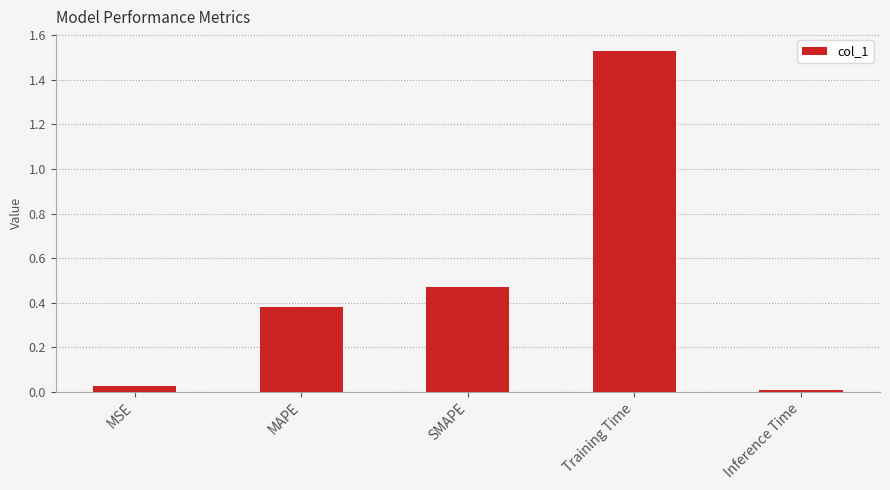

The value at Inference Time is 0.0. True or false?

True